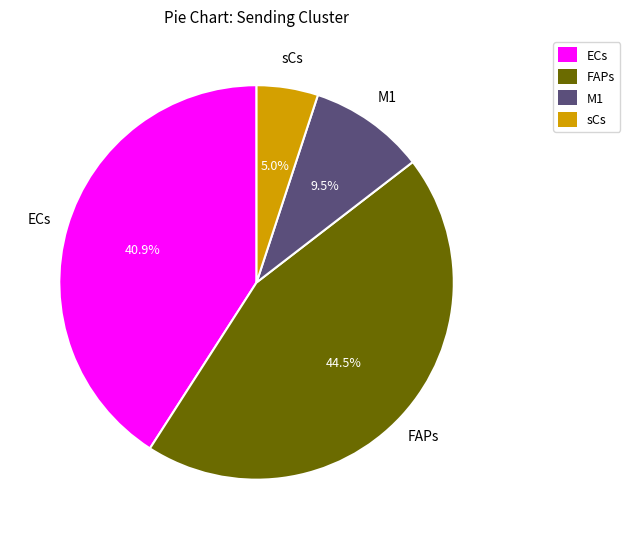

How many segments does this pie chart have?

4